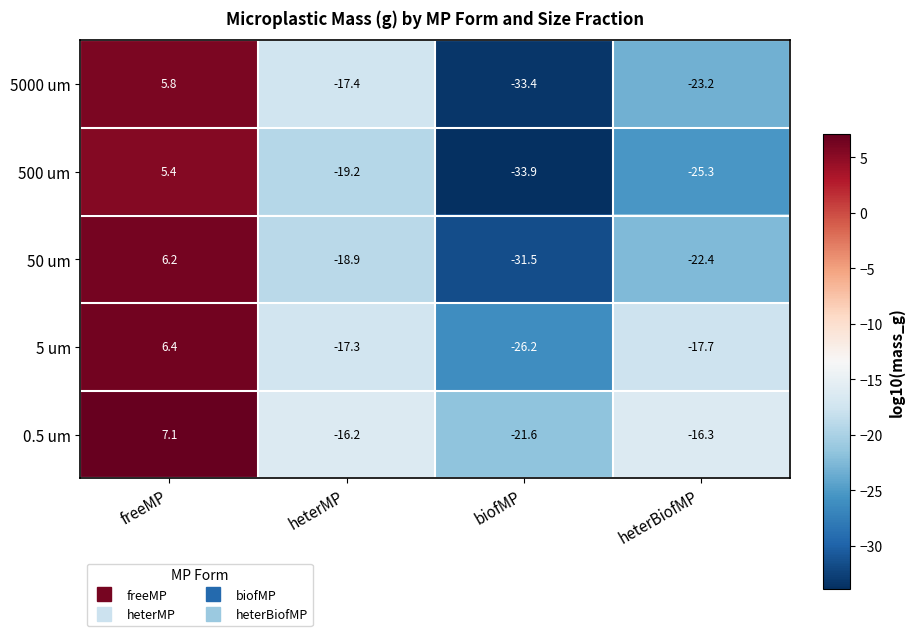

How many data points in 500 um are above -19?

1